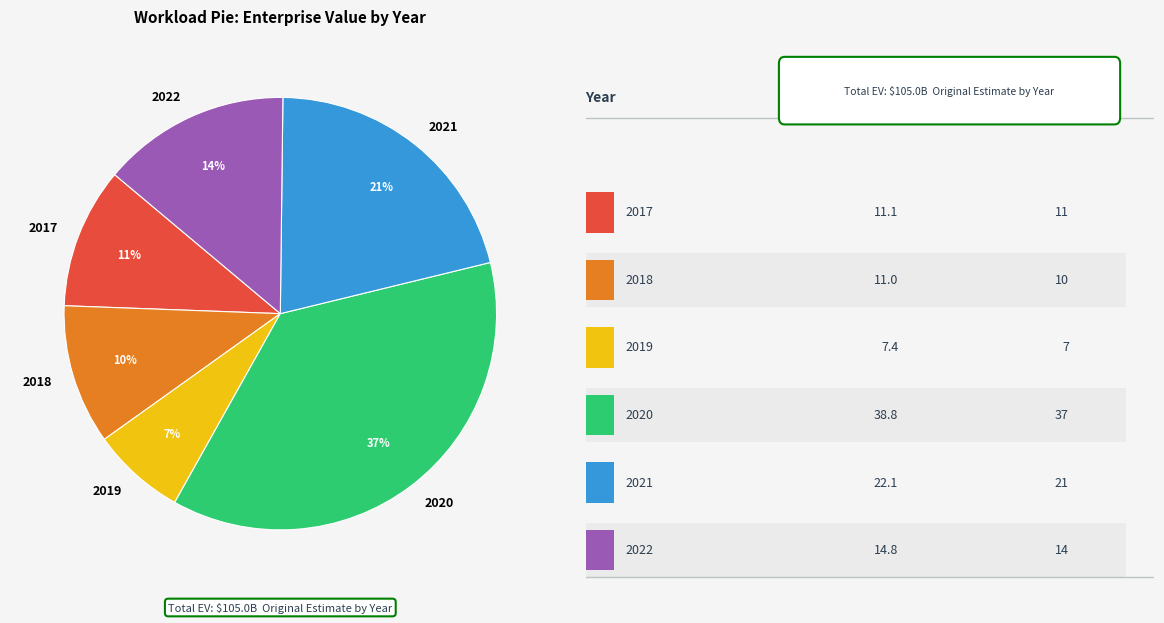

What percentage is the 2021 slice, to the nearest percent?

21%